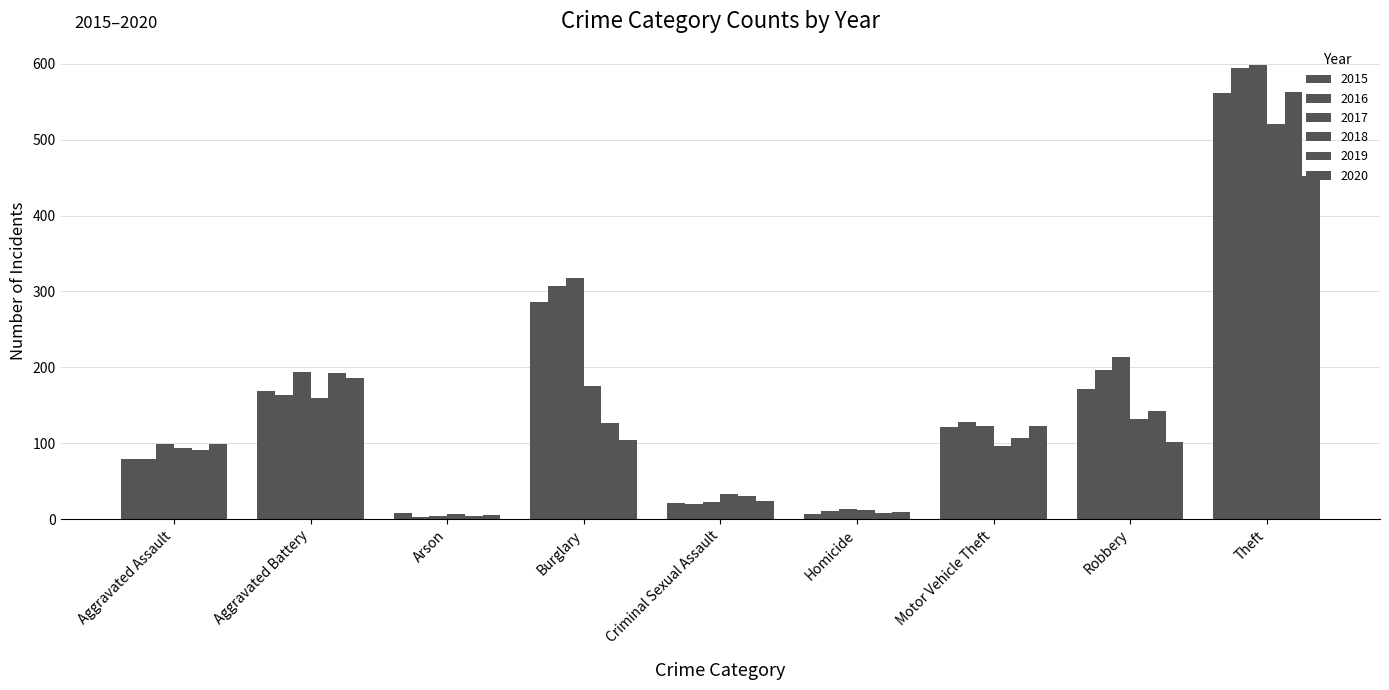

Which series has the widest spread of values?

2017